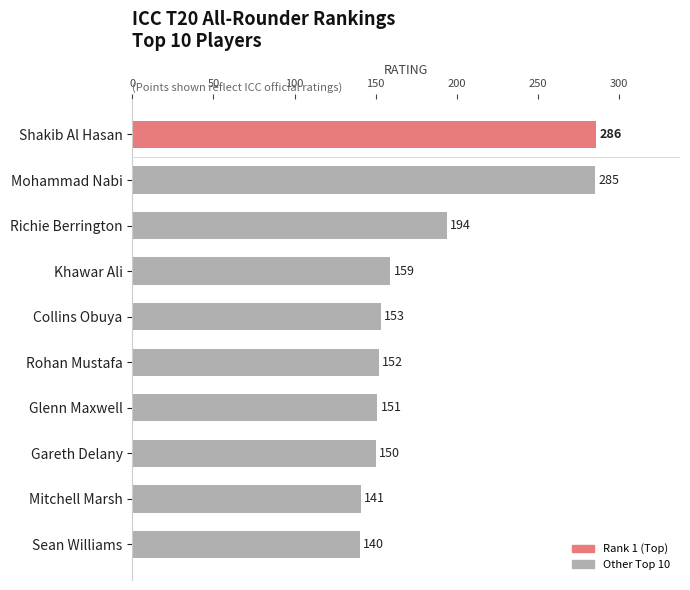

What position from the top is Rohan Mustafa?

6